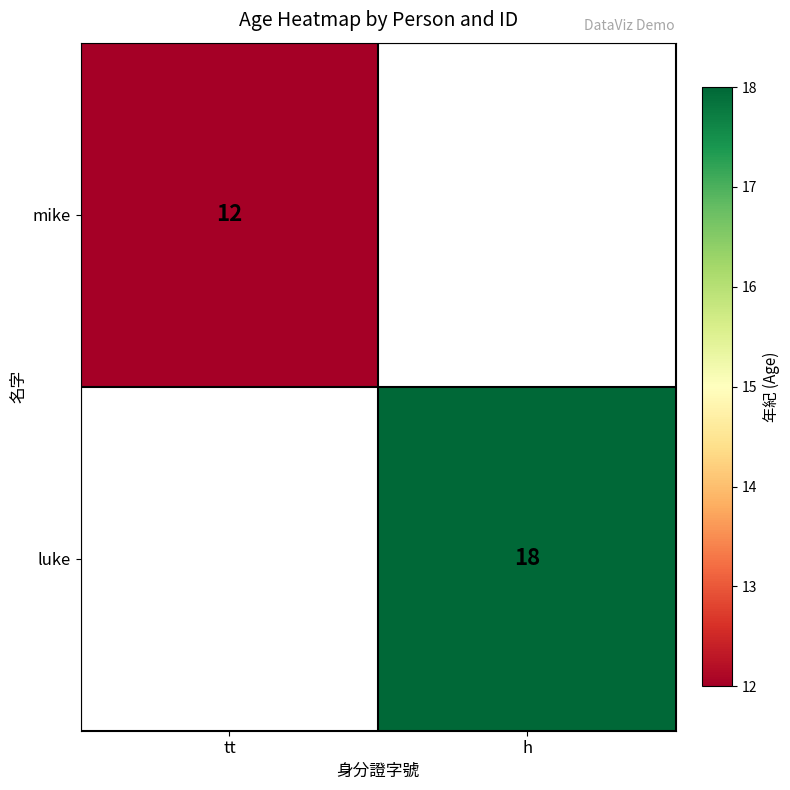

True or false: luke has a value of 32 at h.

False